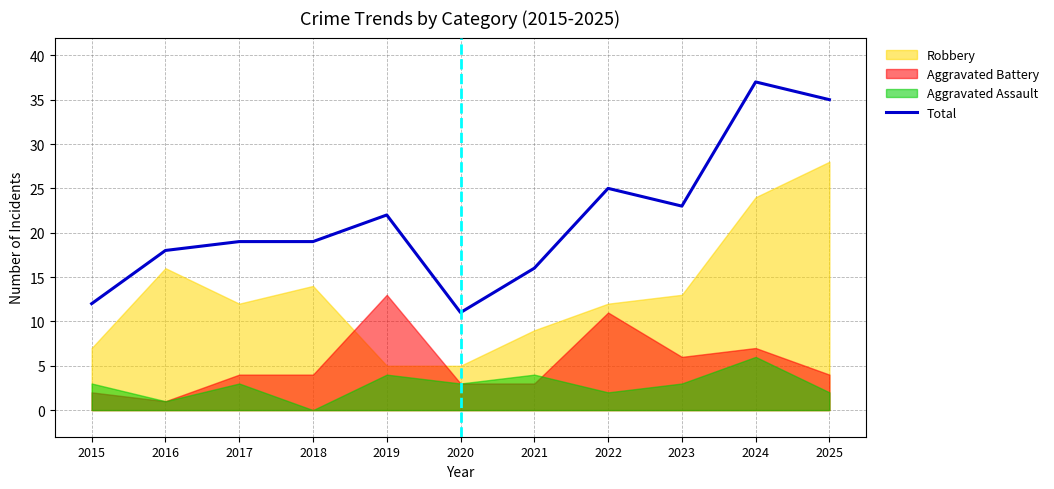

True or false: the data shows 40 at 2022.

False